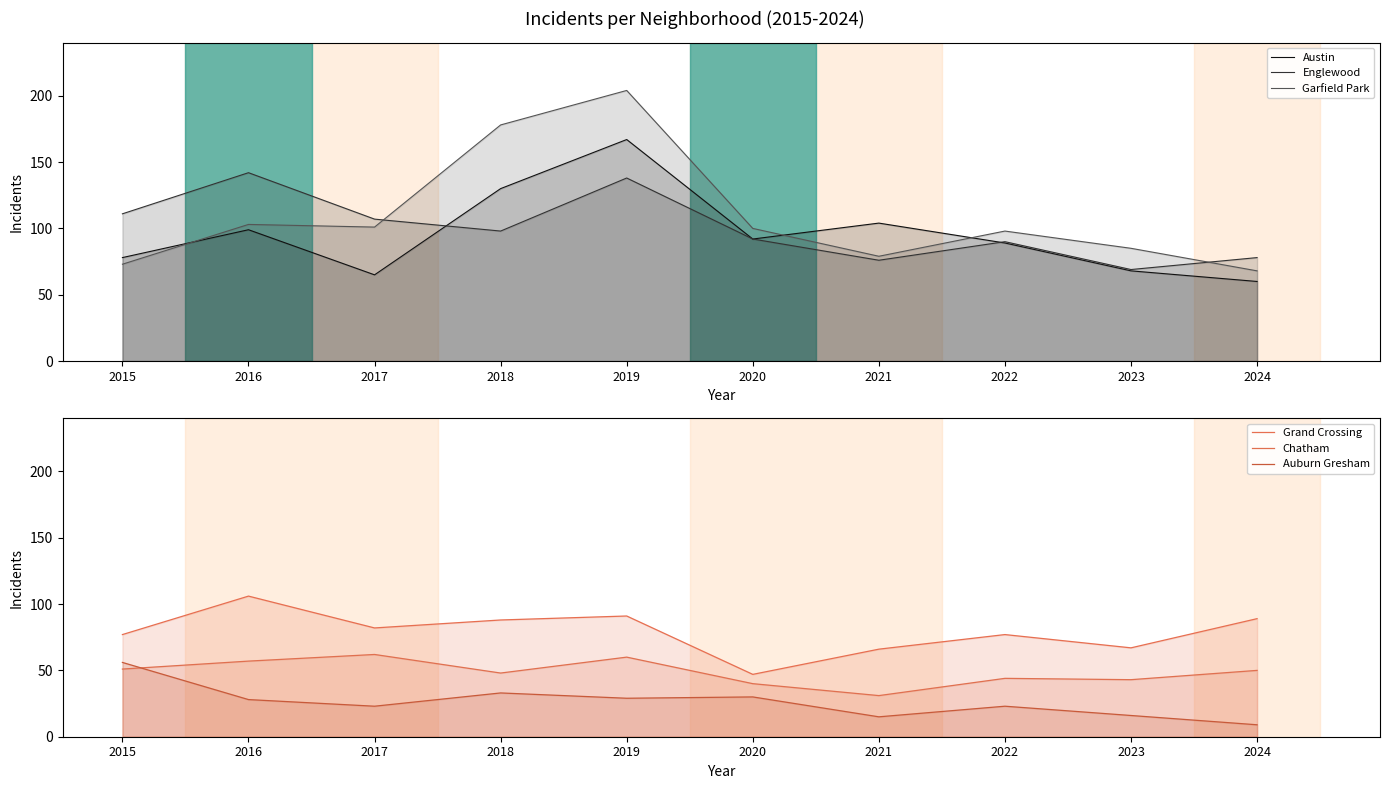

In Grand Crossing, how many points are higher than both neighbors (excluding endpoints)?

3